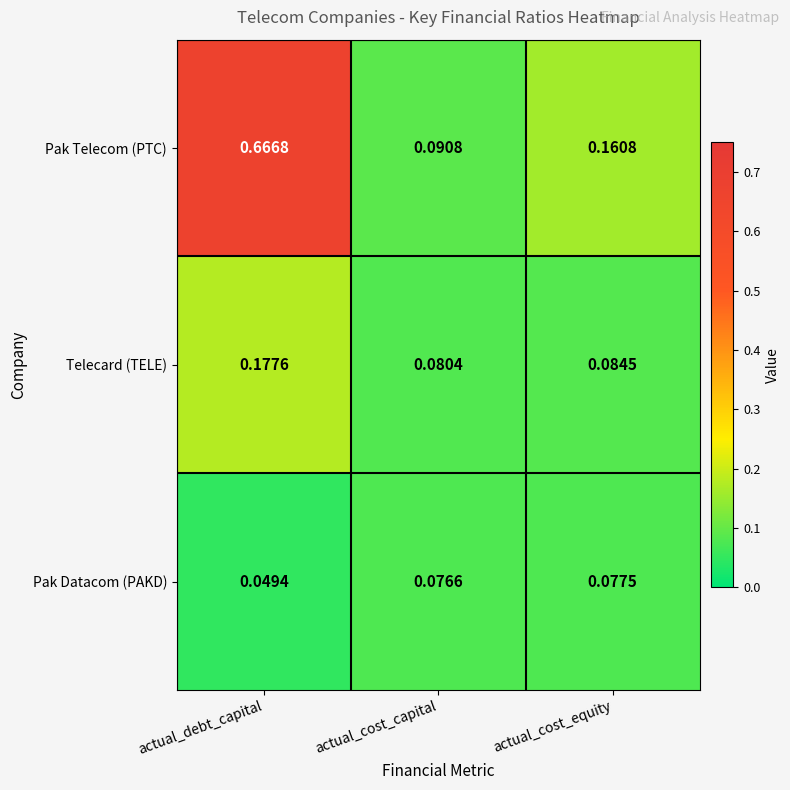

Where is Telecard (TELE) nearest to the value 0?

actual_cost_capital